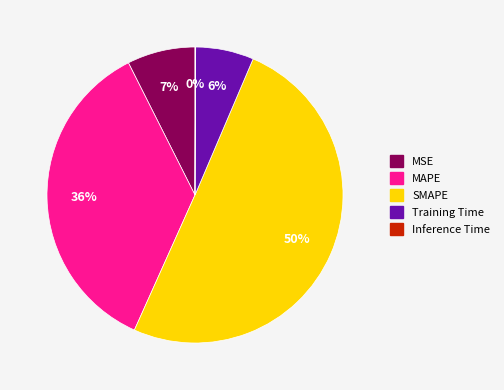

Between MSE and SMAPE, which is larger?

SMAPE